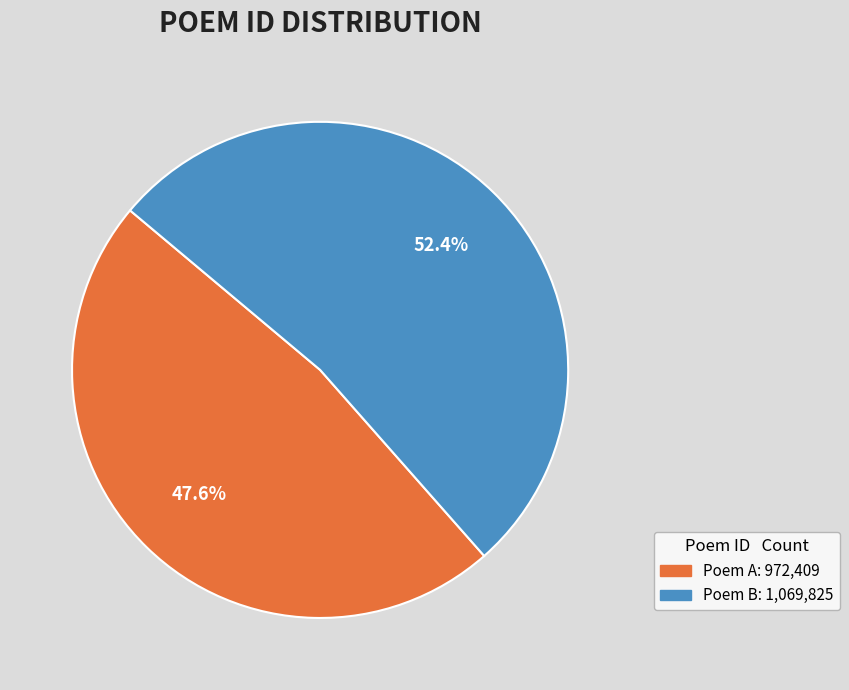

Does any single category account for the majority?

Yes